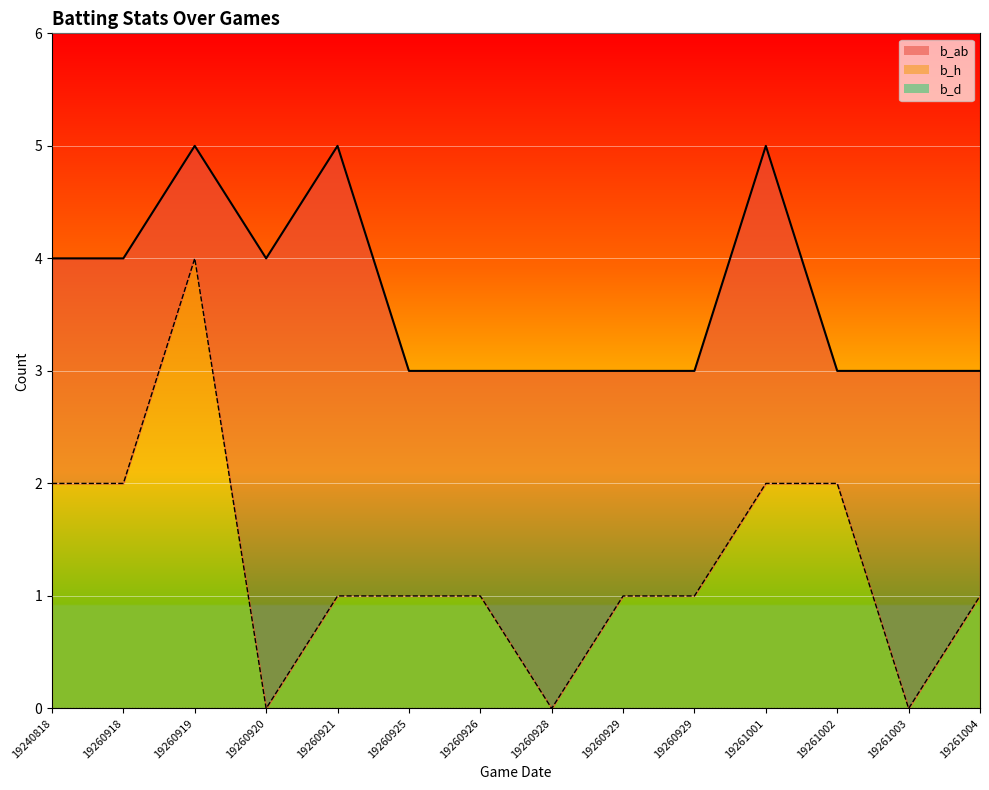

True or false: b_h and b_ab intersect in this chart.

False